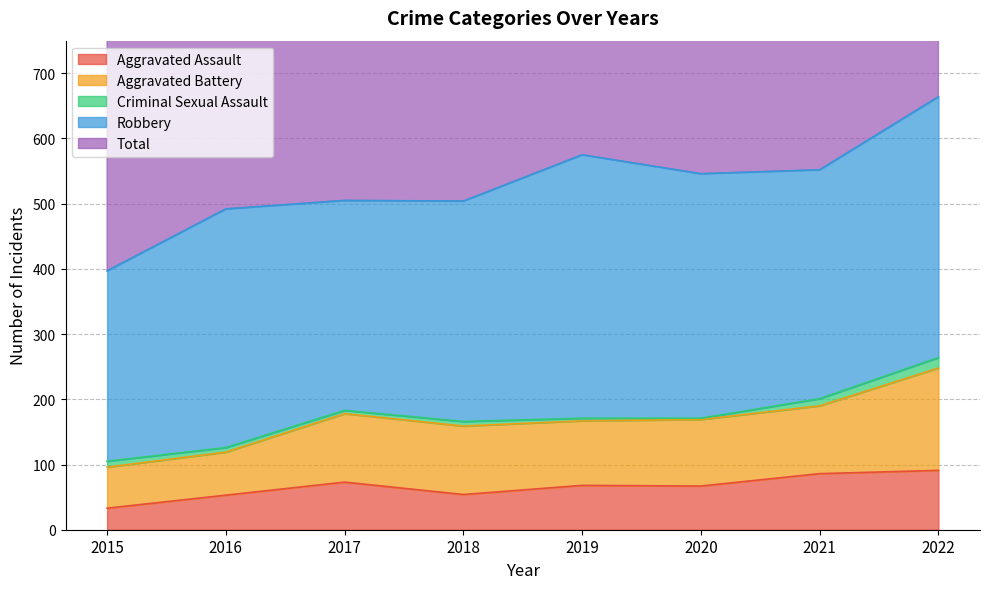

Reading left to right, extract all data points from this chart.

Aggravated Assault: 33	53	73	54	68	67	86	91
Aggravated Battery: 63	66	105	105	99	102	104	157
Criminal Sexual Assault: 9	7	5	7	4	2	11	16
Robbery: 292	366	322	338	404	375	351	400
Total: 397	493	506	505	576	548	556	668